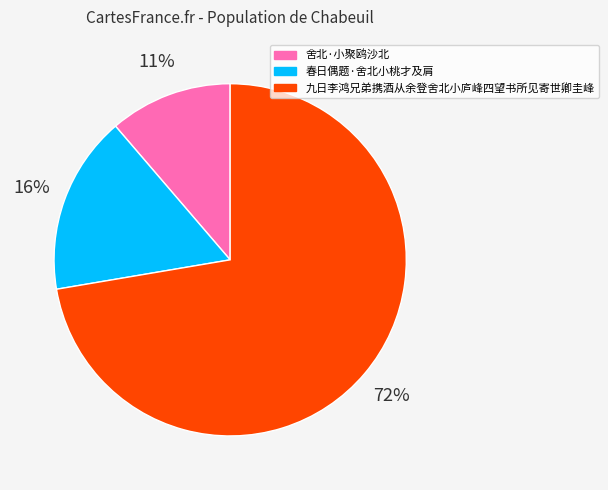

Is it true that 九日李鸿兄弟携酒从余登舍北小庐峰四望书所见寄世卿圭峰 is 80% of the pie?

False